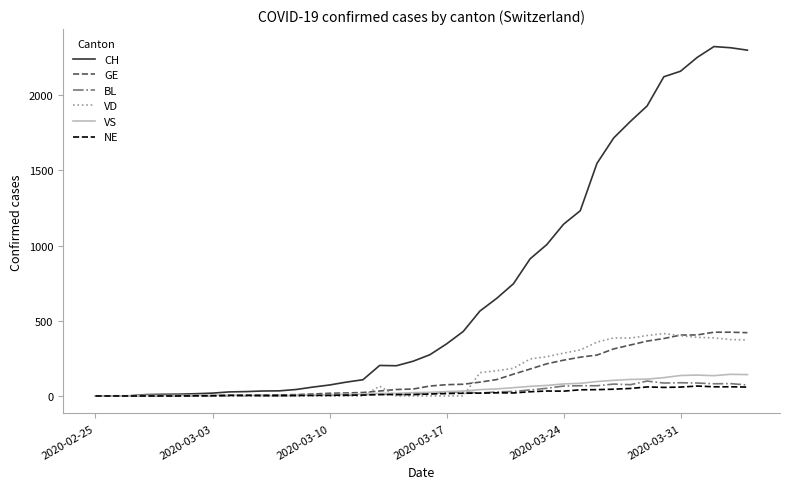

How many lines are shown in the chart?

6